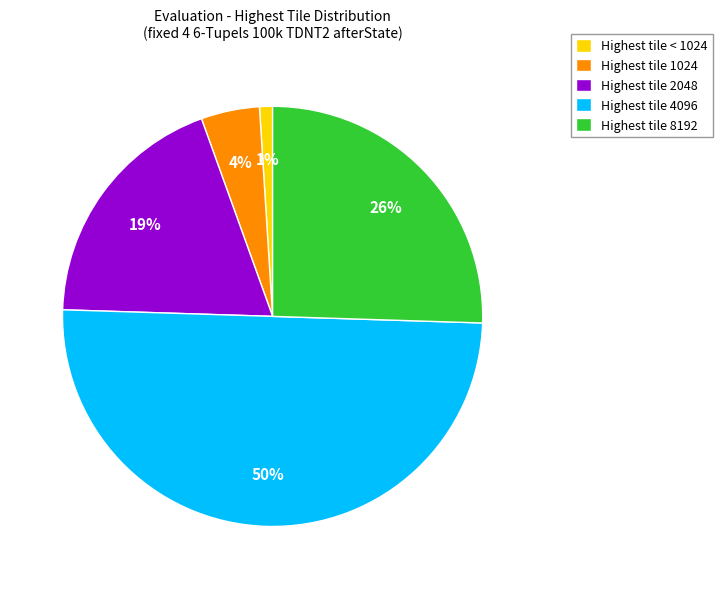

Which has a higher value, Highest tile < 1024 or Highest tile 2048?

Highest tile 2048